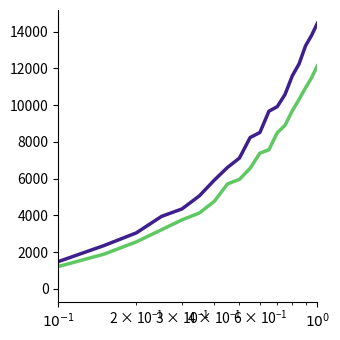

What is the maximum value shown in the chart?

14455.7